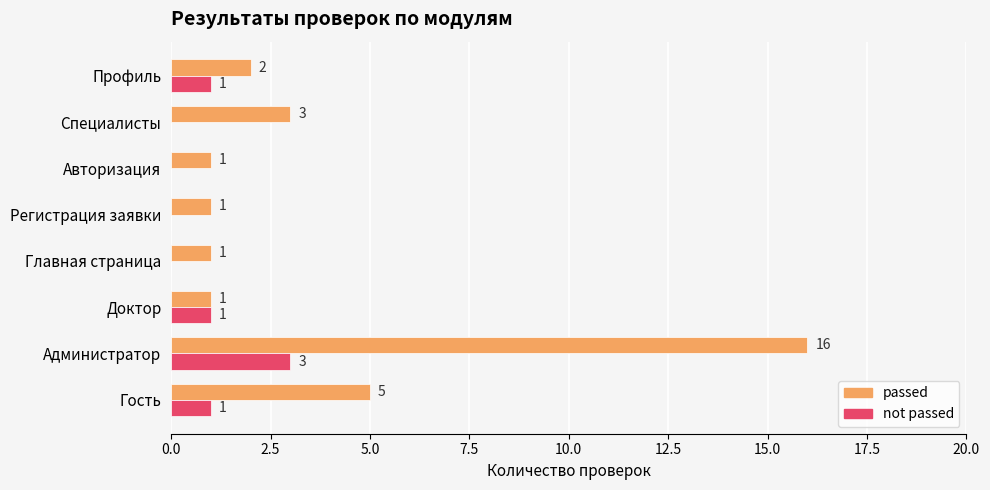

What is the average value of the not passed series?

1